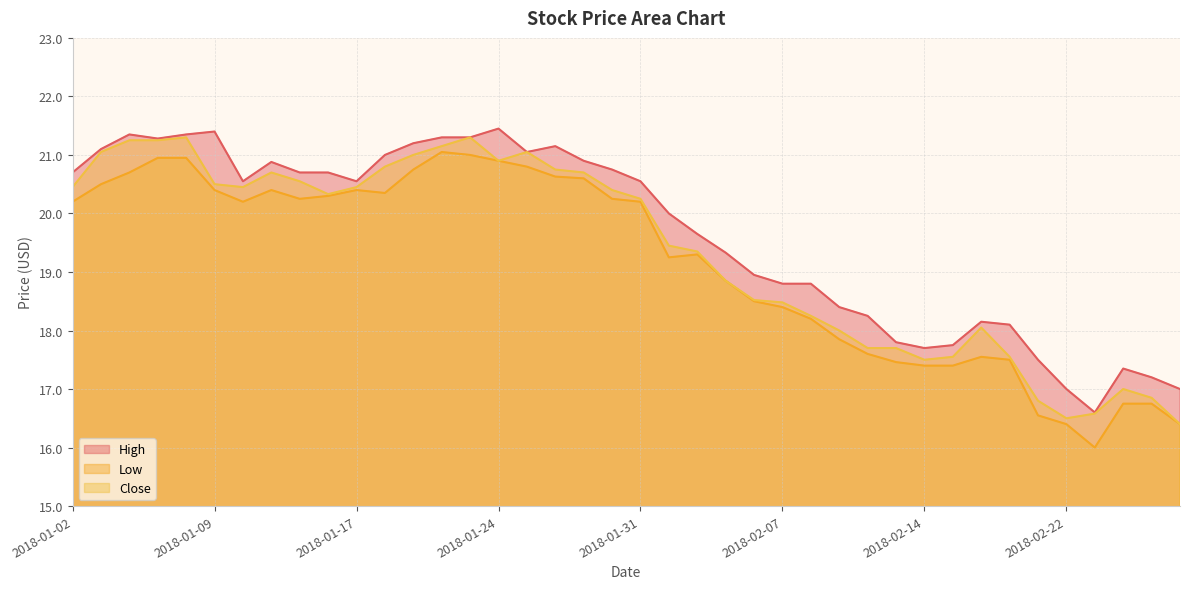

The value of High at 2018-01-22 is 5.1. True or false?

False